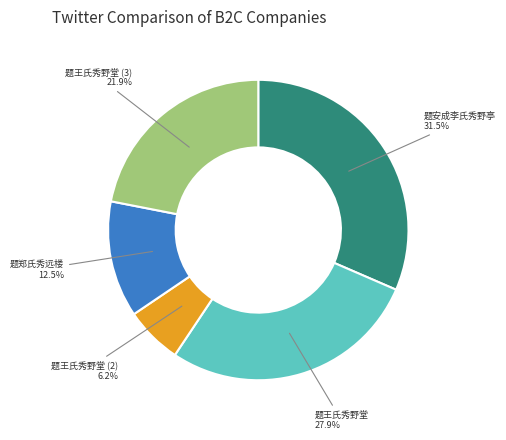

To the nearest percent, what is the difference between the 题郑氏秀远楼 and 题安成李氏秀野亭 slice percentages?

19%